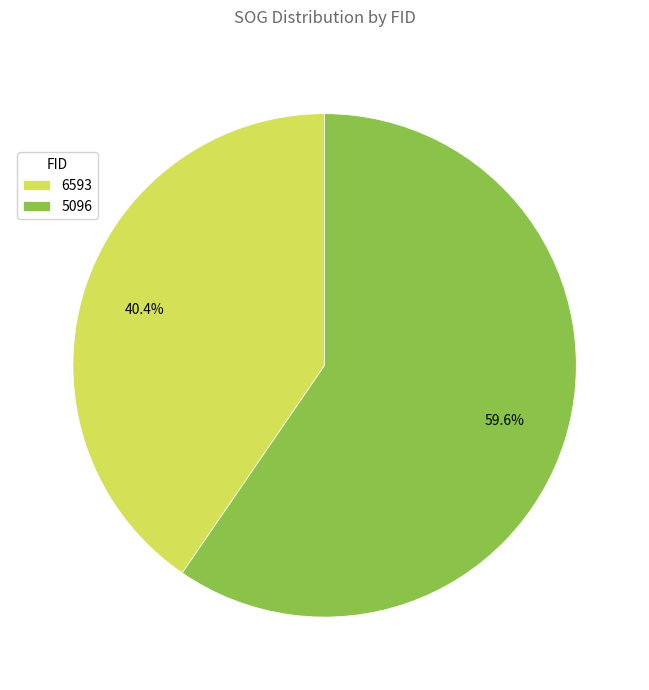

Which slice represents more than half of the pie?

5096